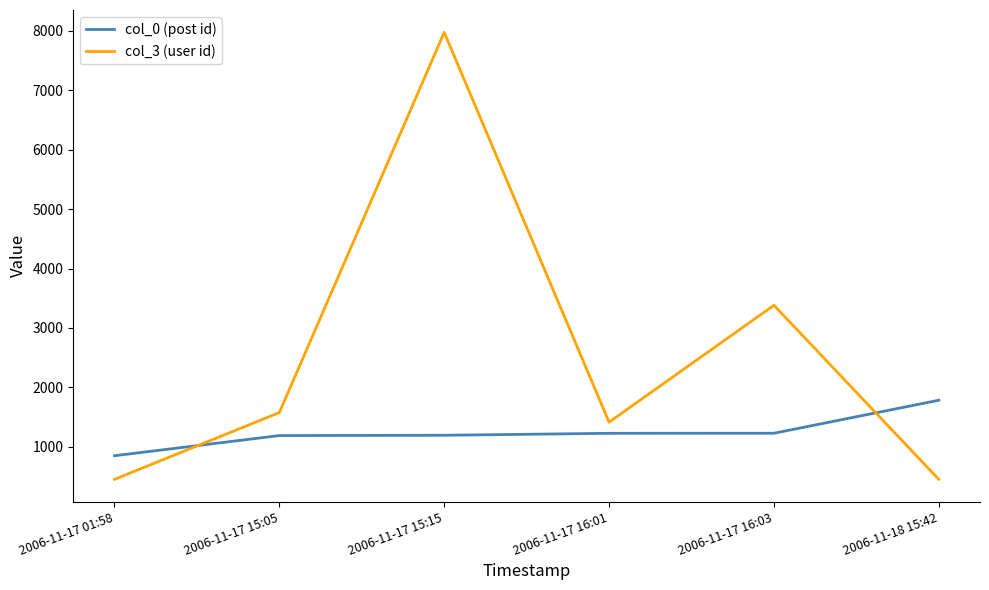

What is the sum of the col_3 (user id) values at 2006-11-17 16:03 and 2006-11-18 15:42?

3837